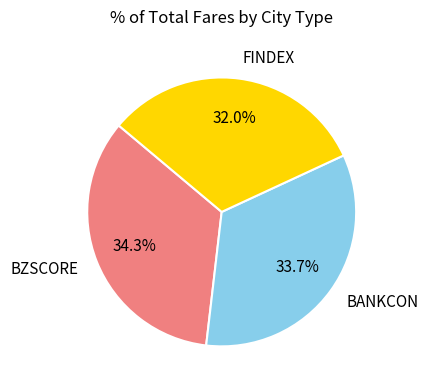

Rank the categories by value from lowest to highest.

FINDEX, BANKCON, BZSCORE